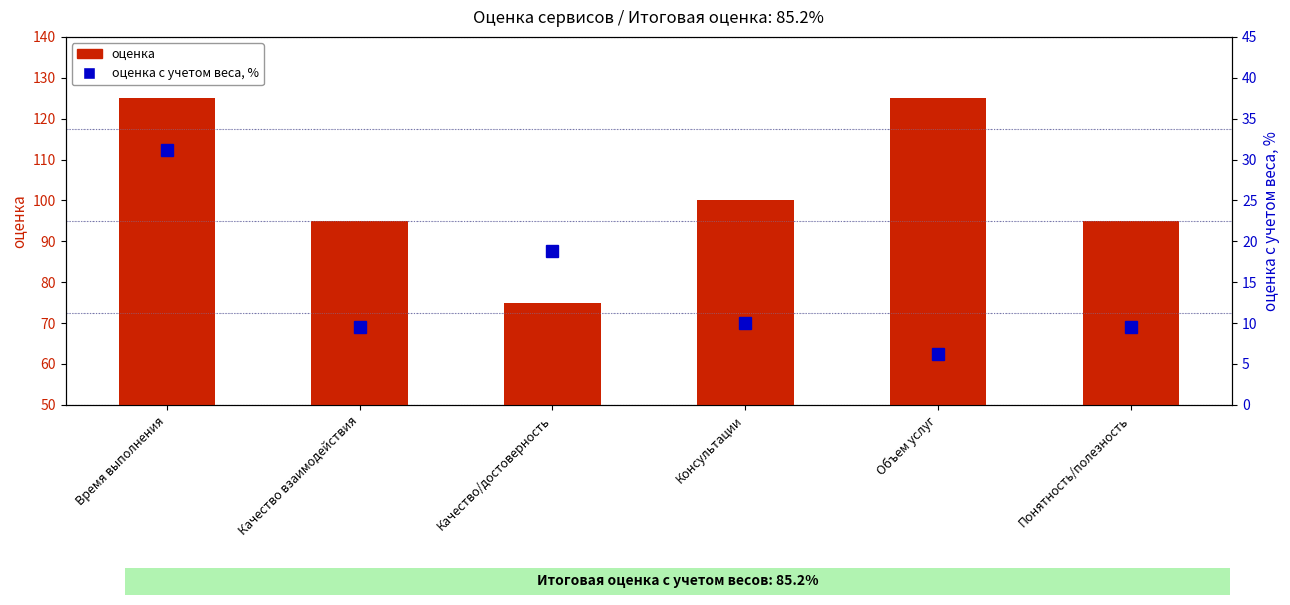

Is it true that оценка equals 34.1 at Качество взаимодействия?

False